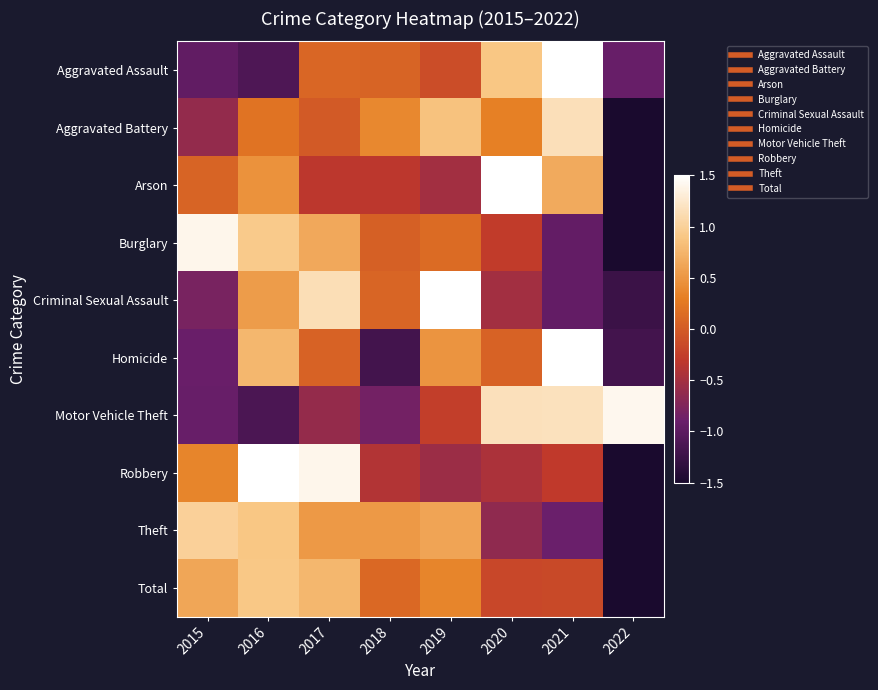

What is the difference between the highest and lowest values at 2017?

2.0